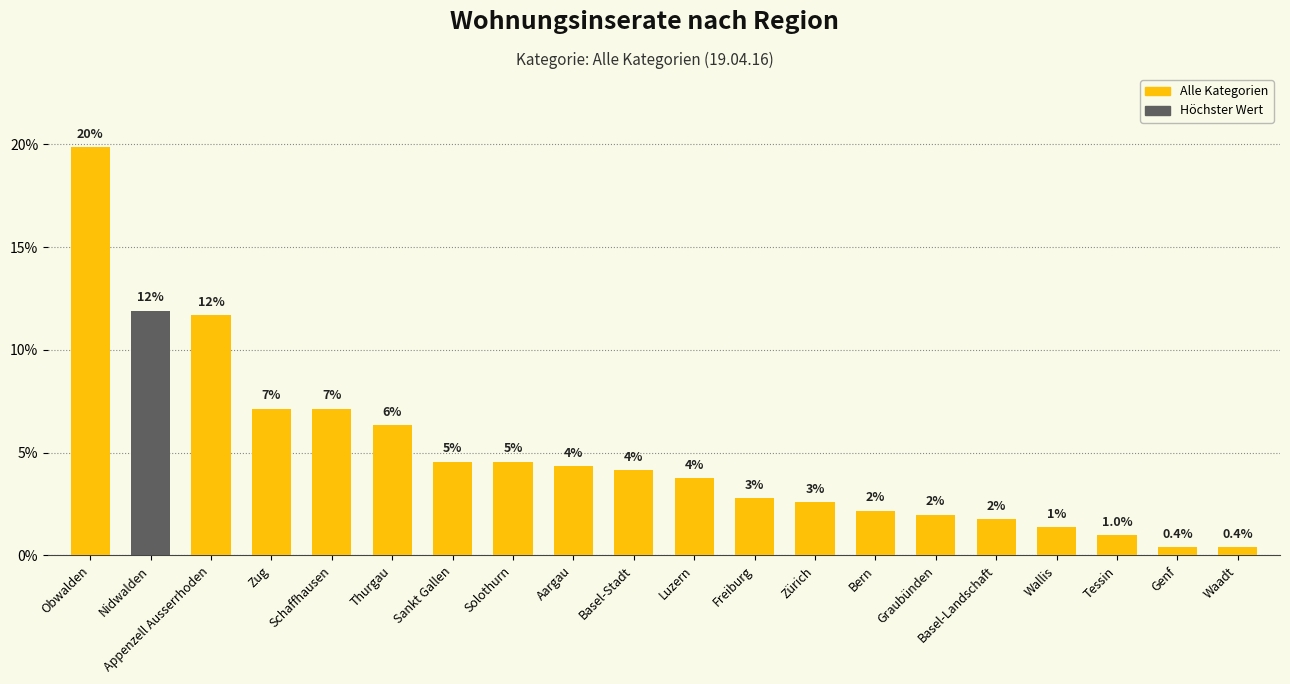

What position from the left is Nidwalden?

2